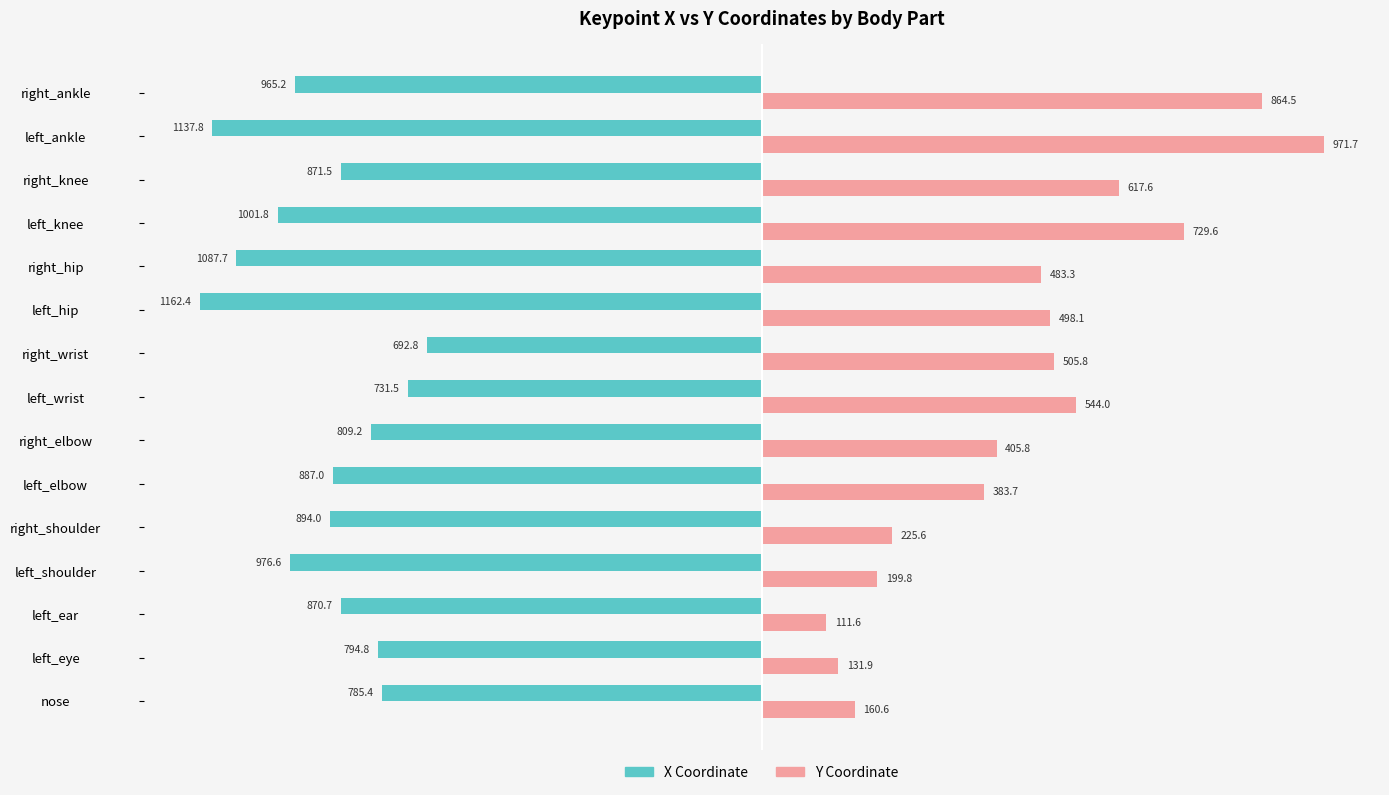

Which series has the largest range (max minus min)?

Y Coordinate